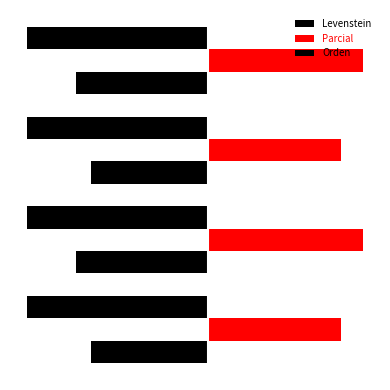

What are all the series names shown in the legend?

Levenstein, Parcial, Orden